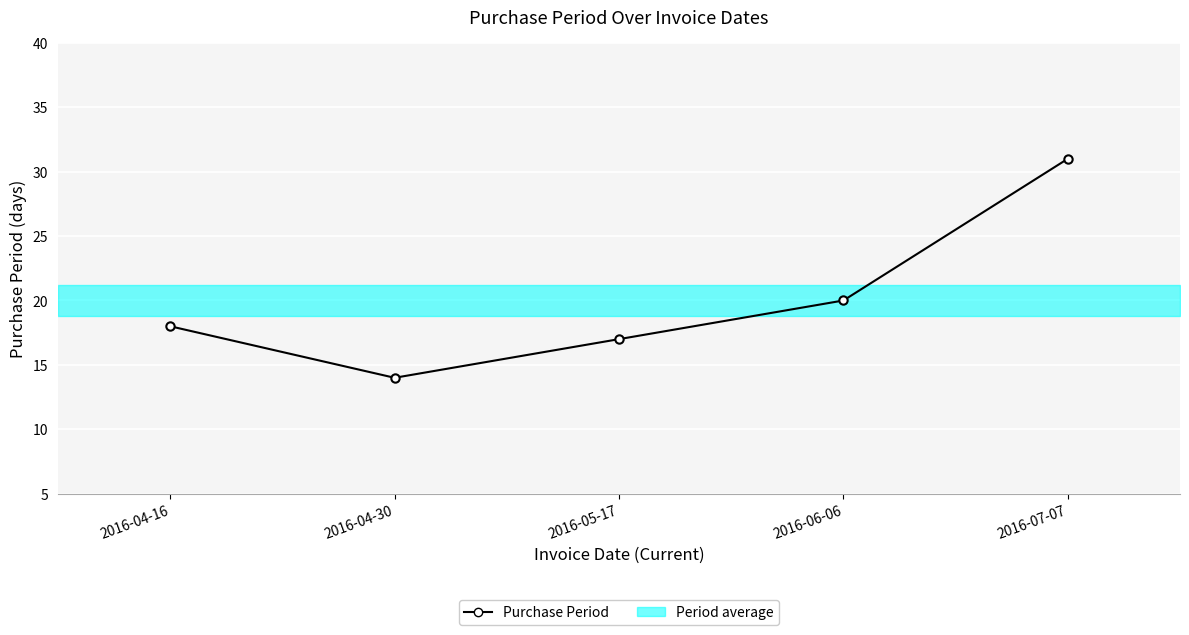

What is the value of the 1st point from the left?

18